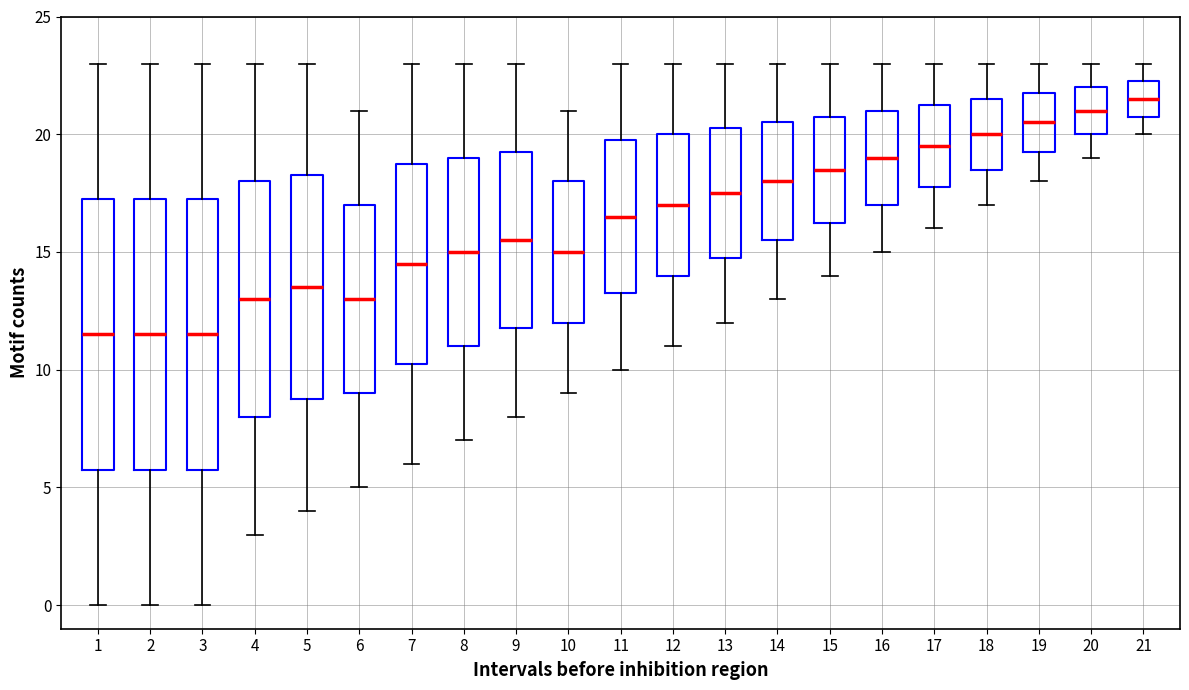

Which box has the highest median line?

21